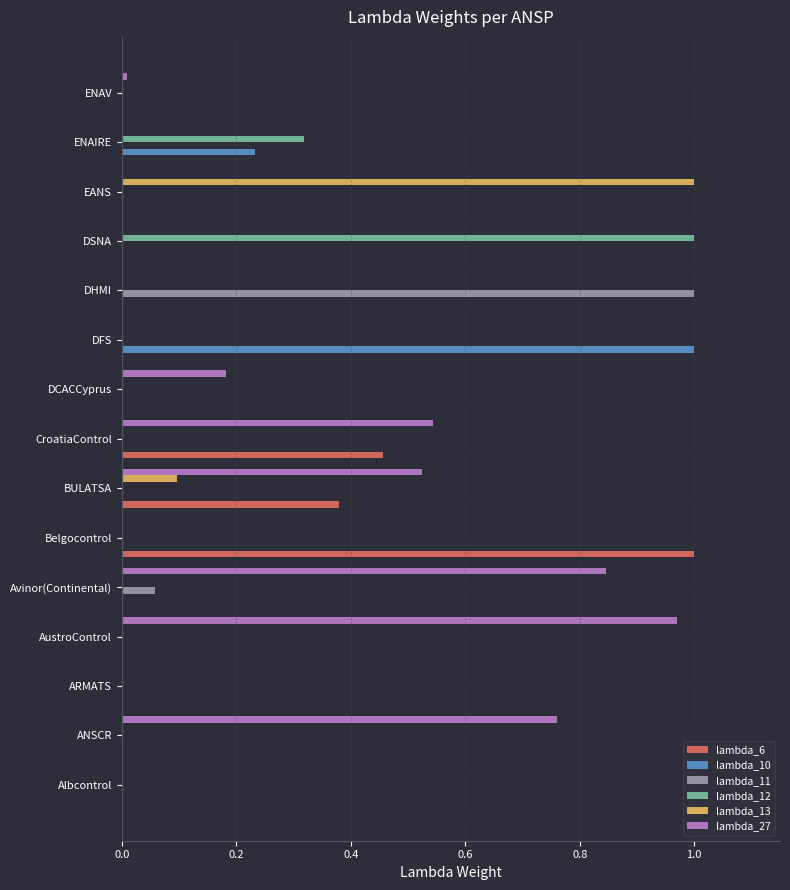

Which category has the highest value in the lambda_6 series?

Belgocontrol